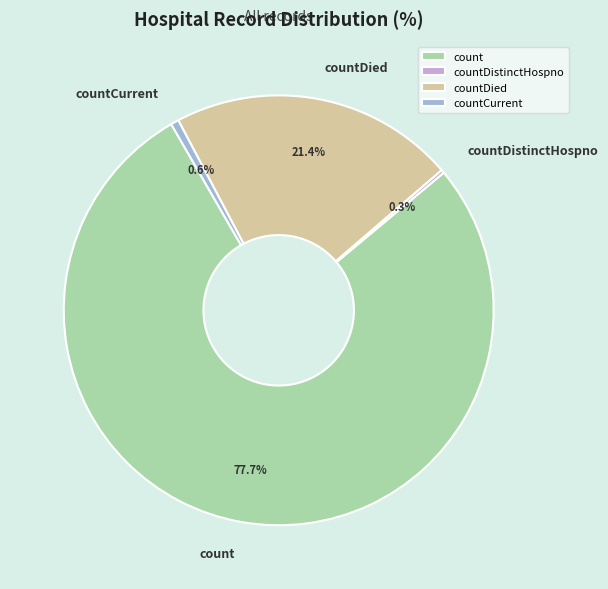

What portion of the pie excludes count?

22.3%